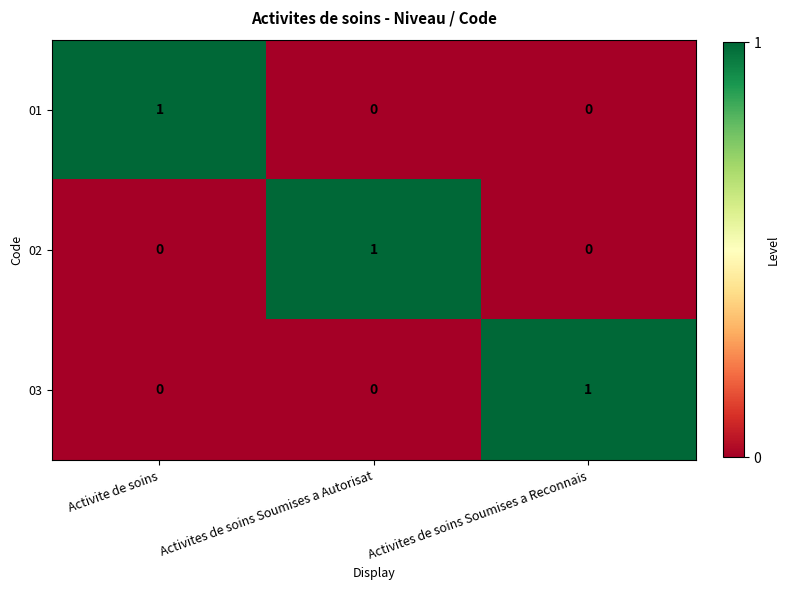

How many series are shown in this chart?

3